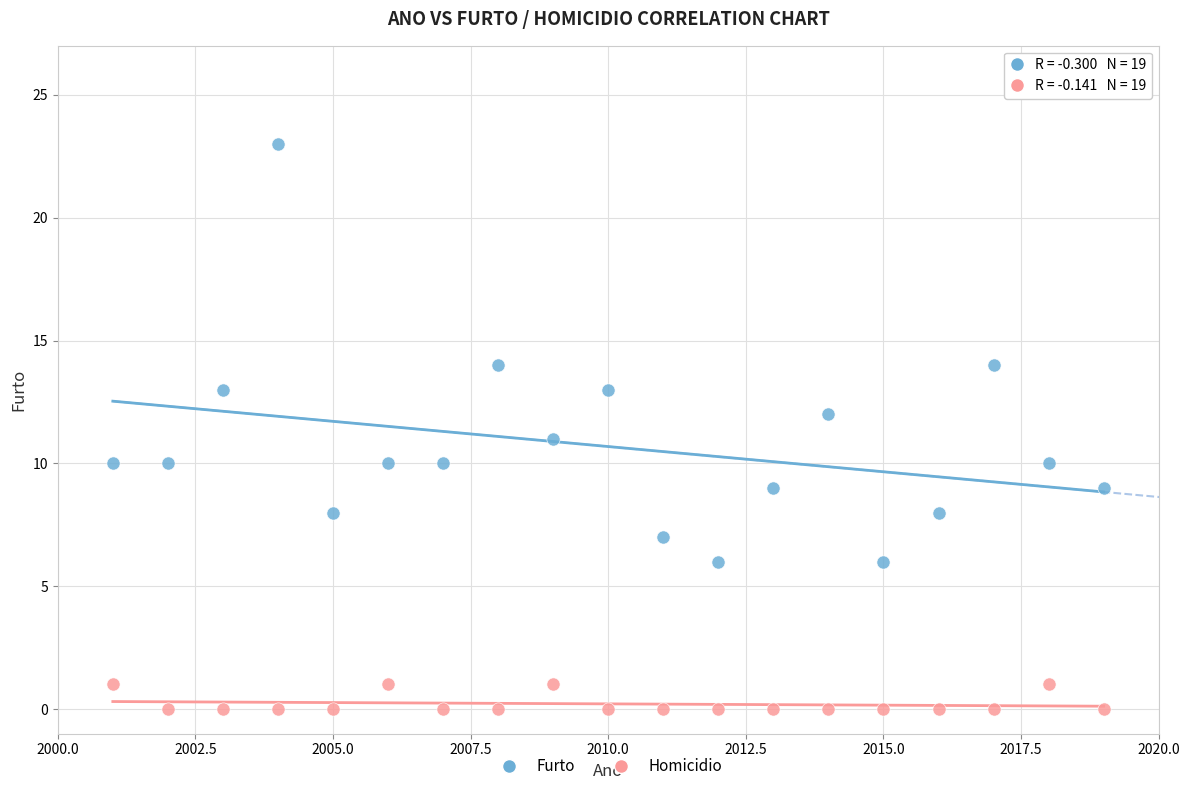

Across all data points, what is the range of X values (max minus min)?

18